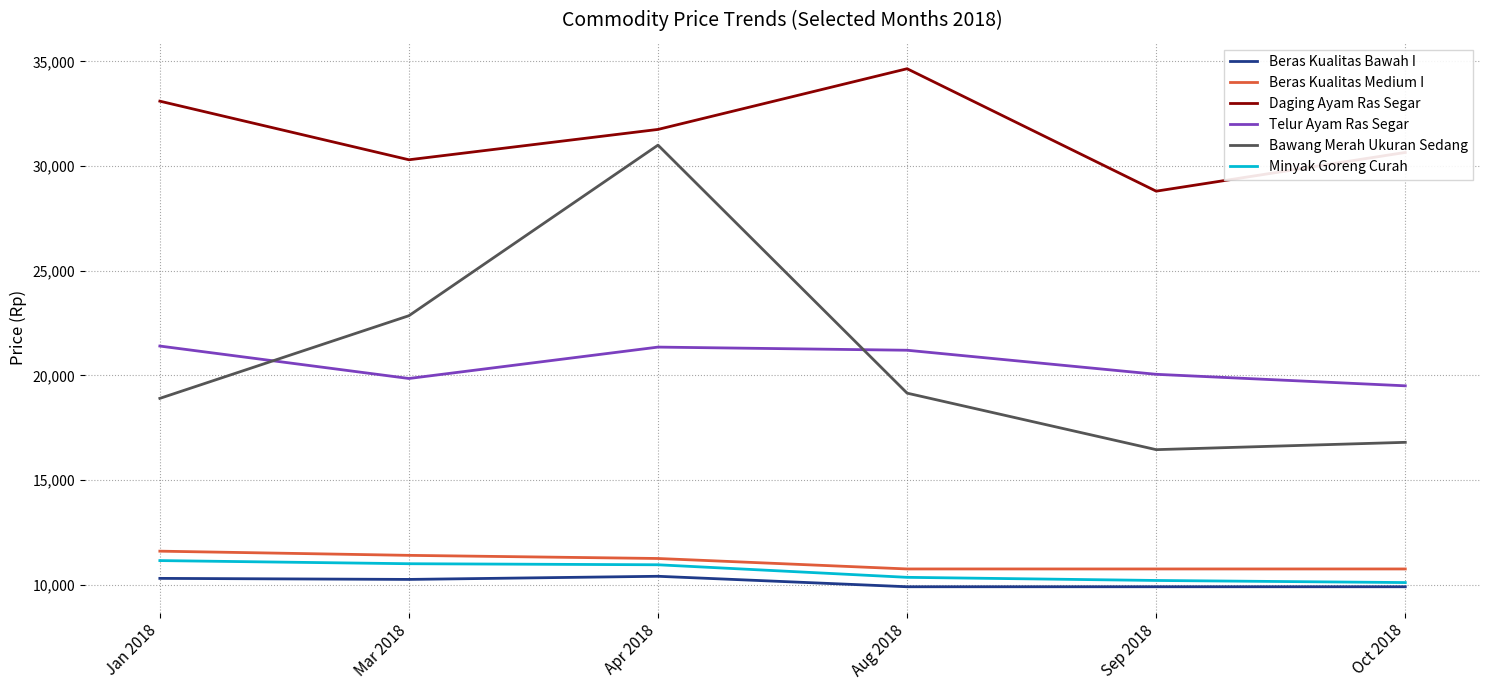

What is the greatest value displayed?

34650